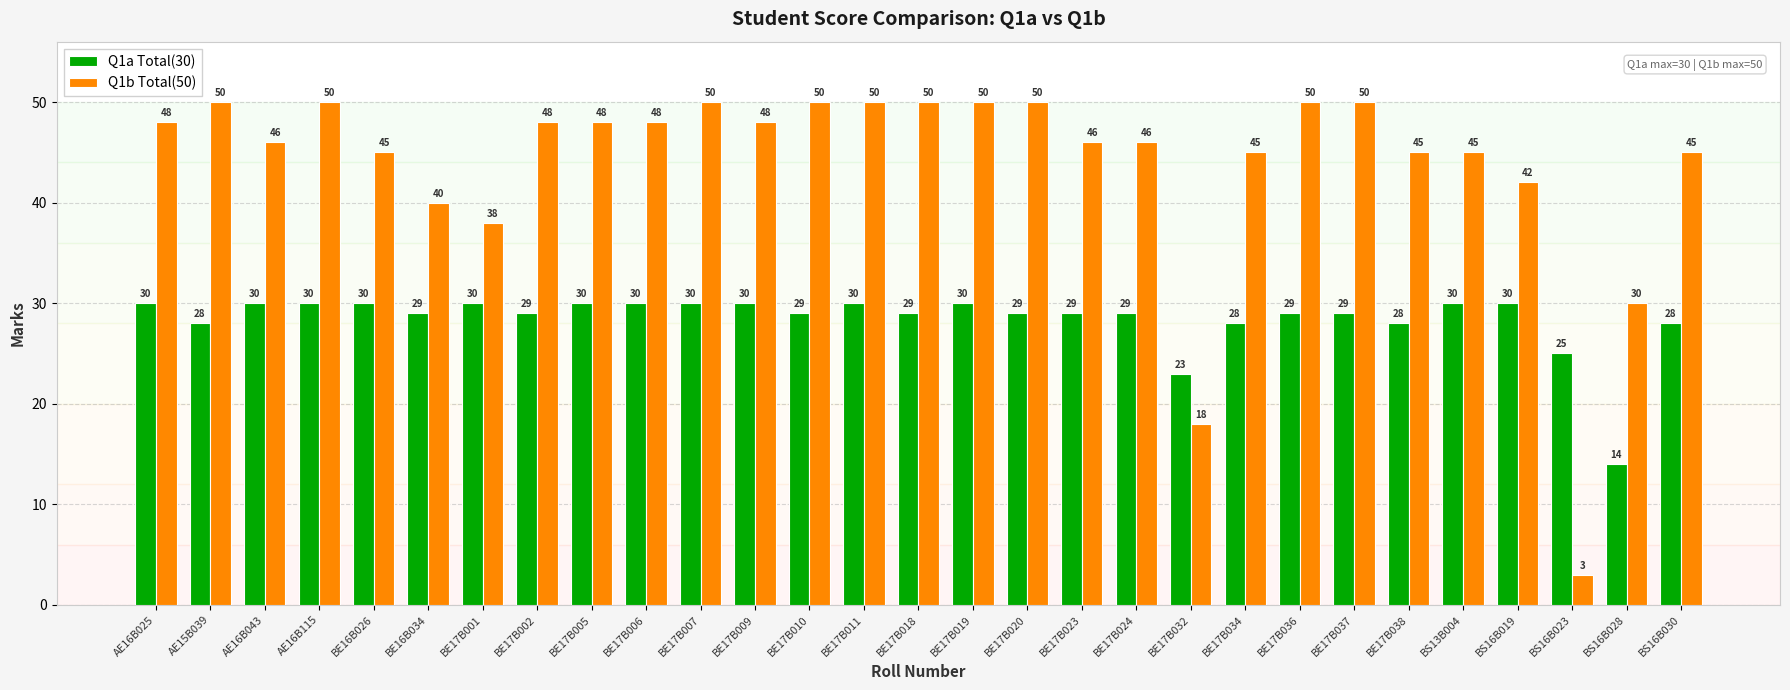

Where is Q1a Total(30) nearest to the value 22?

BE17B032